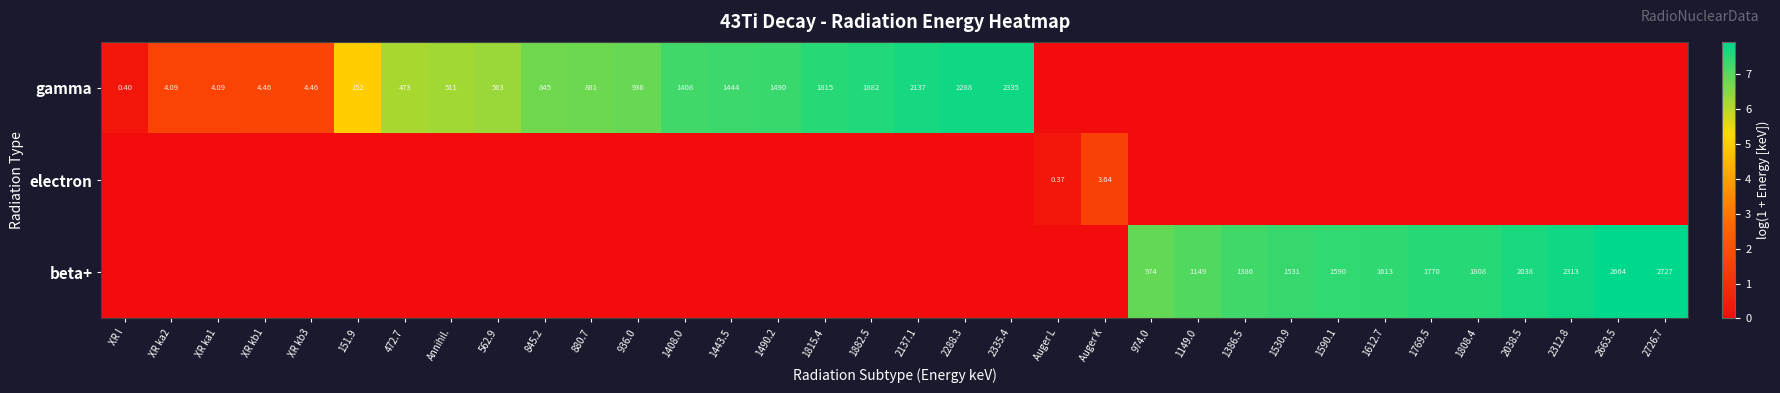

Reading left to right, transcribe all the data shown in this chart.

row_0: 0.3	1.6	1.6	1.7	1.7	5.0	6.2	6.2	6.3	6.7	6.8	6.8	7.3	7.3	7.3	7.5	7.5	7.7	7.7	7.8	0.0	0.0	0.0	0.0	0.0	0.0	0.0	0.0	0.0	0.0	0.0	0.0	0.0	0.0
row_1: 0.0	0.0	0.0	0.0	0.0	0.0	0.0	0.0	0.0	0.0	0.0	0.0	0.0	0.0	0.0	0.0	0.0	0.0	0.0	0.0	0.3	1.5	0.0	0.0	0.0	0.0	0.0	0.0	0.0	0.0	0.0	0.0	0.0	0.0
row_2: 0.0	0.0	0.0	0.0	0.0	0.0	0.0	0.0	0.0	0.0	0.0	0.0	0.0	0.0	0.0	0.0	0.0	0.0	0.0	0.0	0.0	0.0	6.9	7.0	7.2	7.3	7.4	7.4	7.5	7.5	7.6	7.7	7.9	7.9